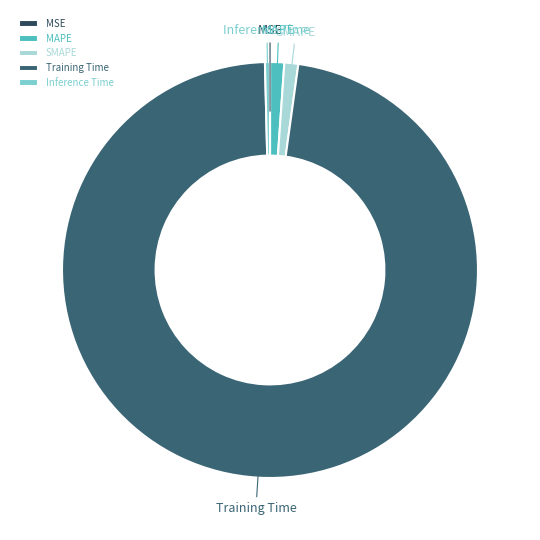

What is the majority slice?

Training Time